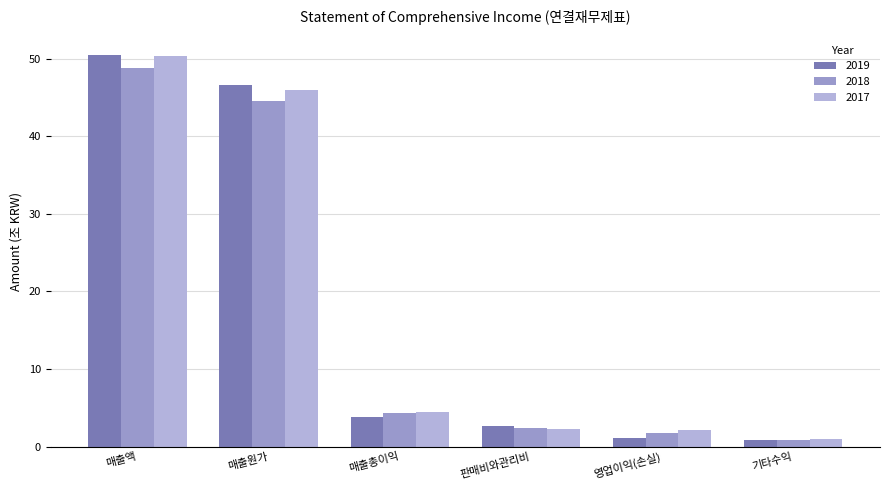

What is the value of the 2018 bar at the 5th from the left?

1.8